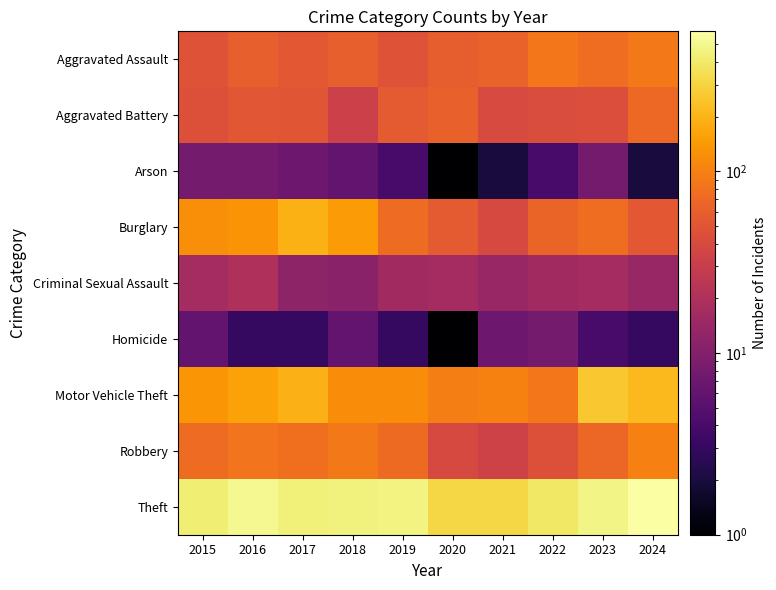

Between 2022 and 2017, which is larger?

2022